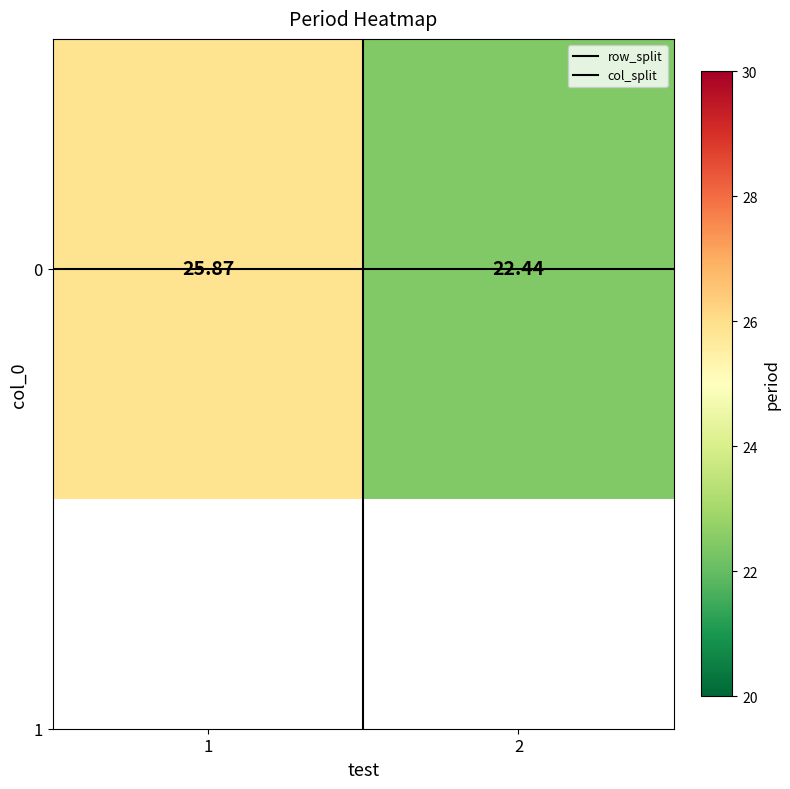

Is the value of col_split at 1 greater than the value of row_split at 2?

No